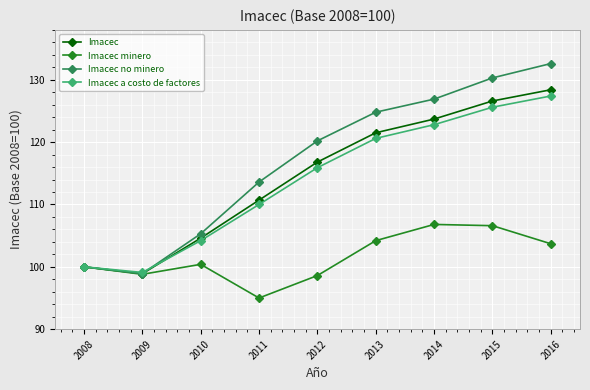

What is the spread (max minus min) of values at 2012?

21.6